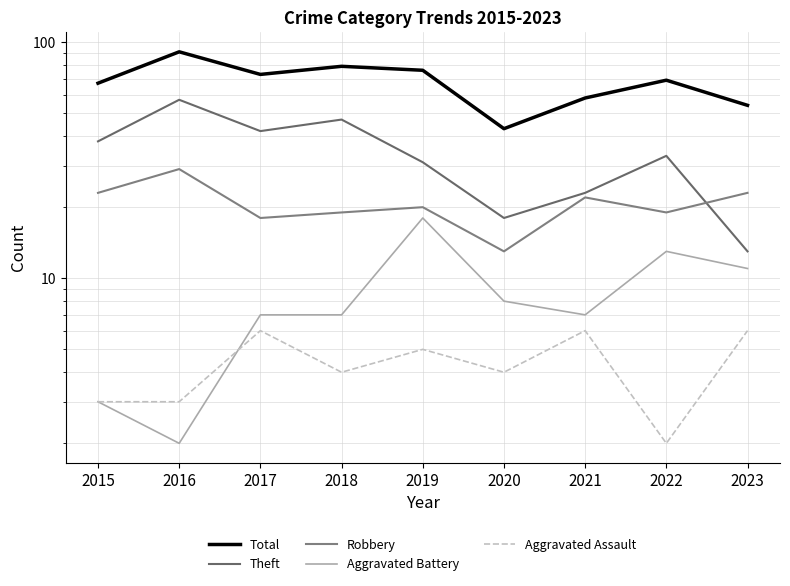

Does the chart have visible grid lines?

Yes